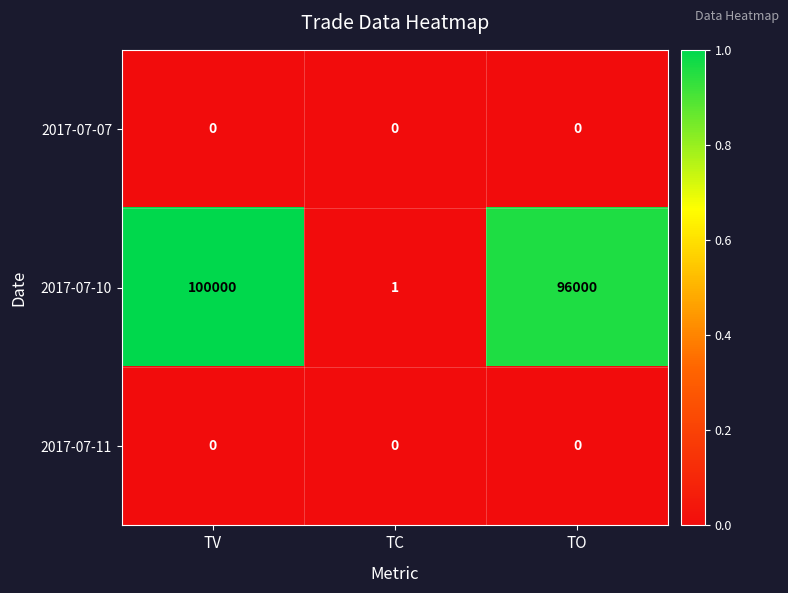

Which series has the largest range (max minus min)?

2017-07-10